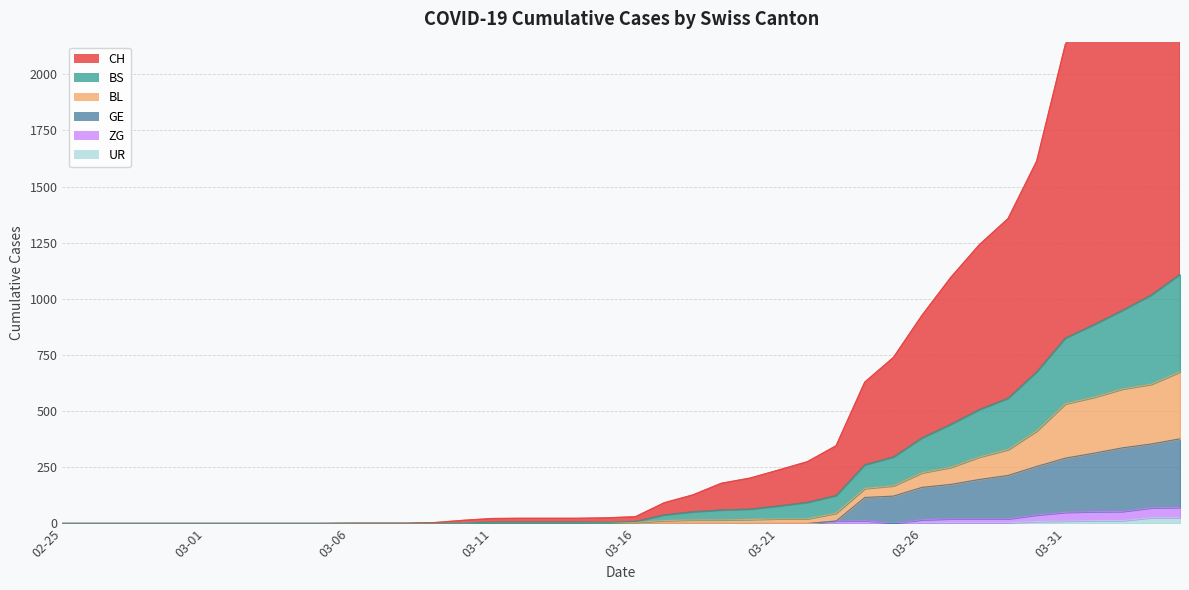

At which label does BS reach its minimum?

02-25